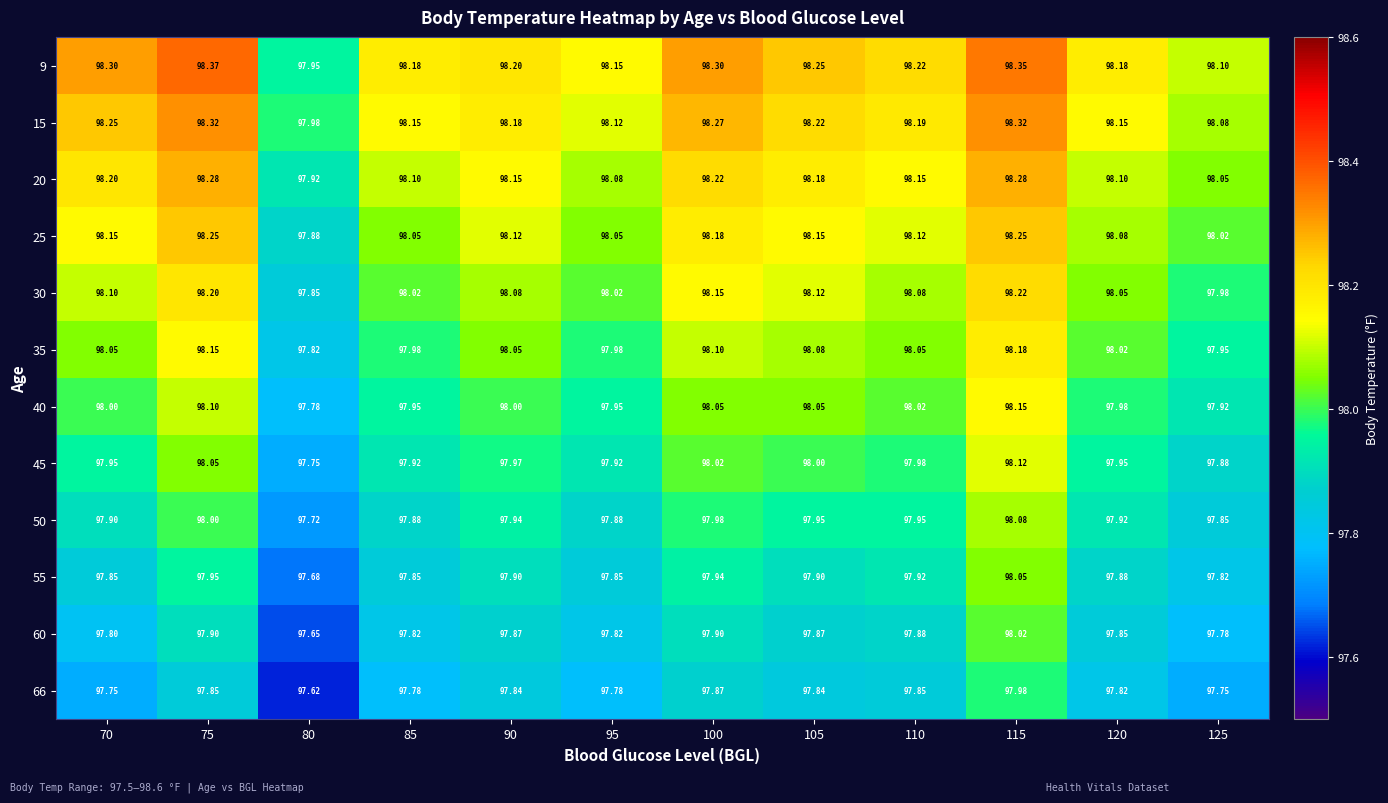

How many categories are shown in the chart?

12